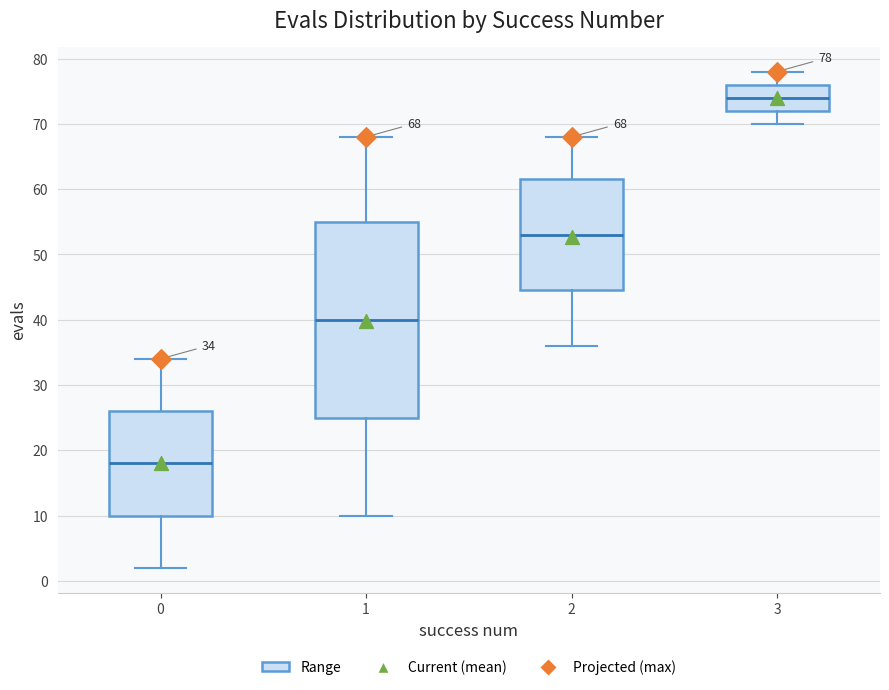

Which box's median line is the highest?

3